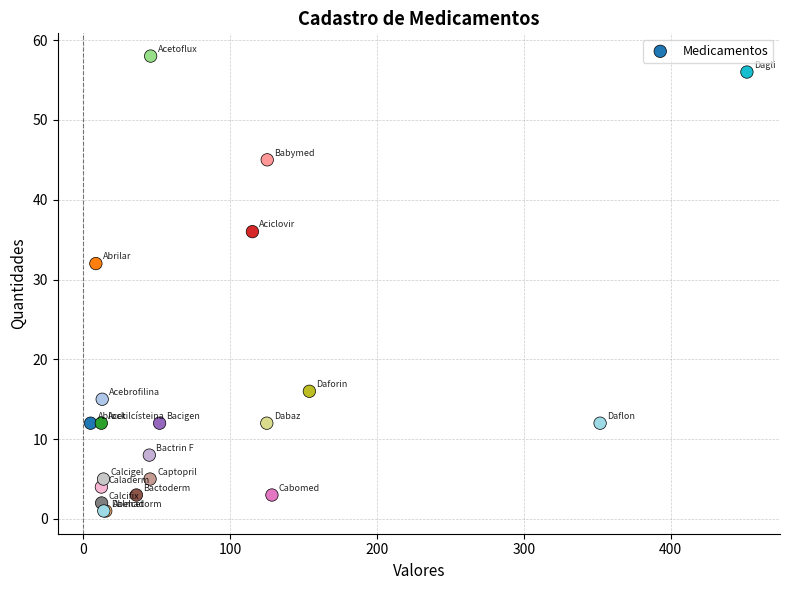

What Y value in the scatter plot is closest to 29?

32